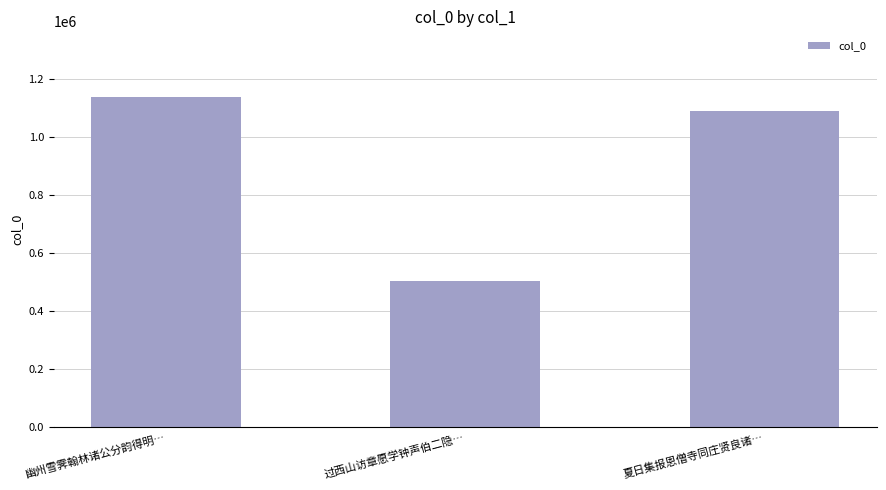

How many bars are there in total?

3